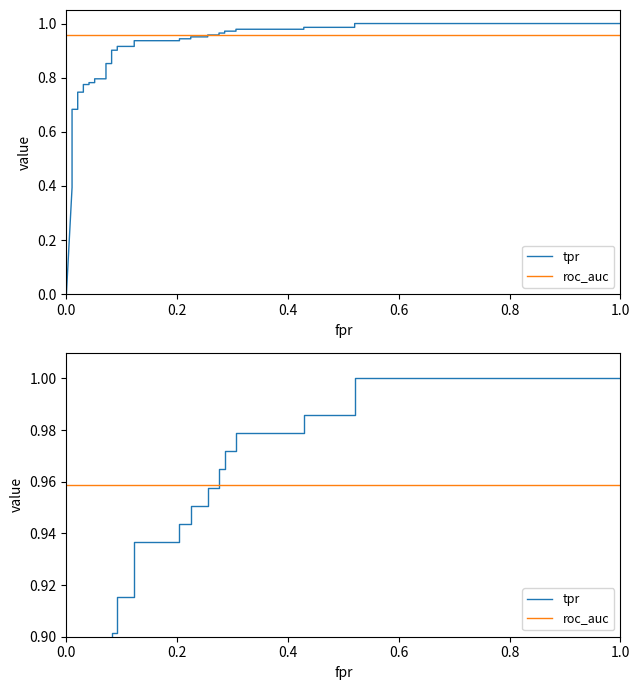

Rank the series by their average value, from highest to lowest.

roc_auc, tpr